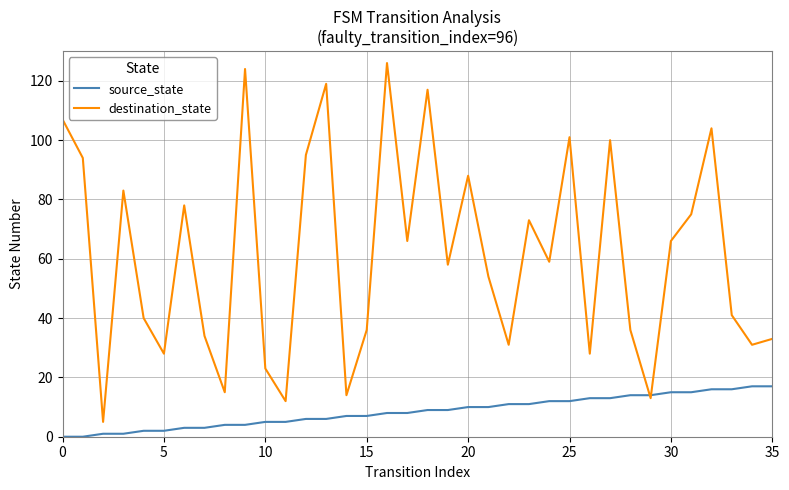

What is the maximum value shown in the chart?

126